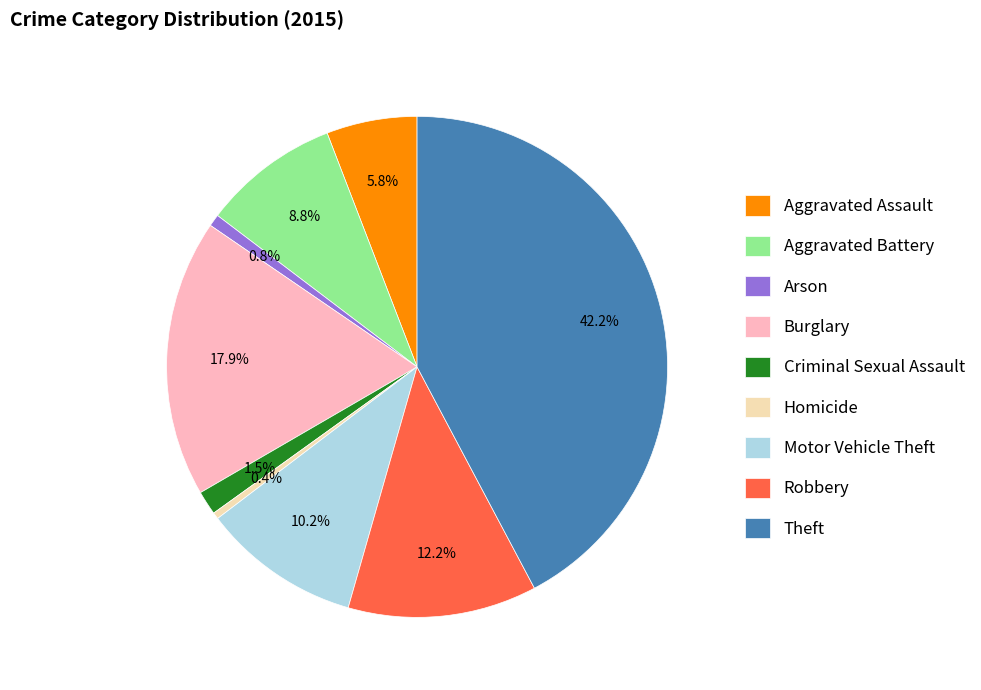

What percentage do Homicide and Arson together represent?

1.2%